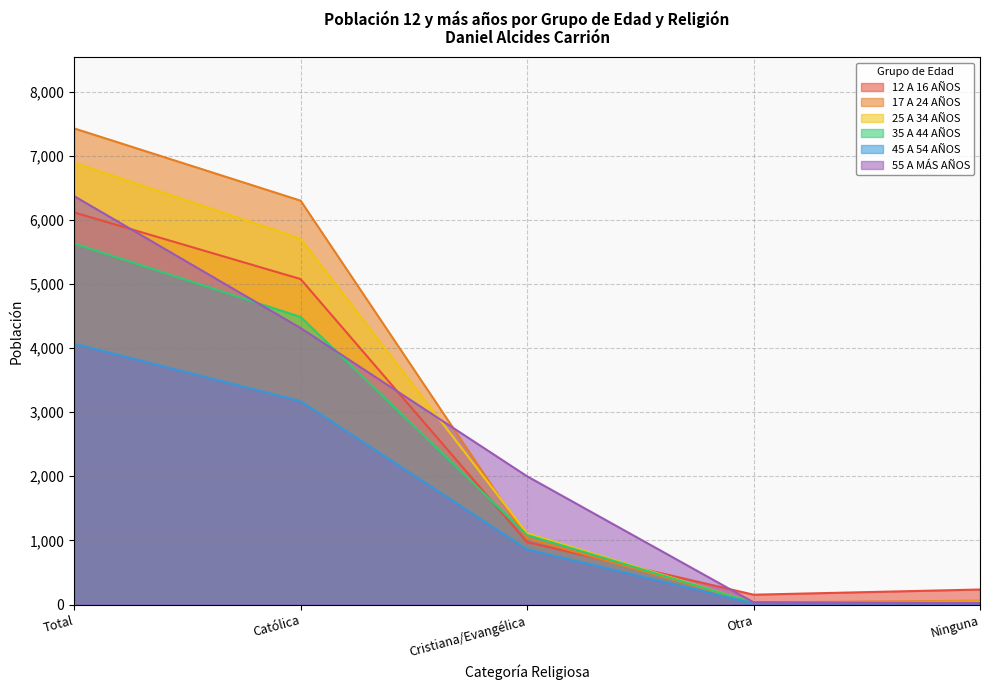

Where is 25 A 34 AÑOS nearest to the value 3460?

Católica